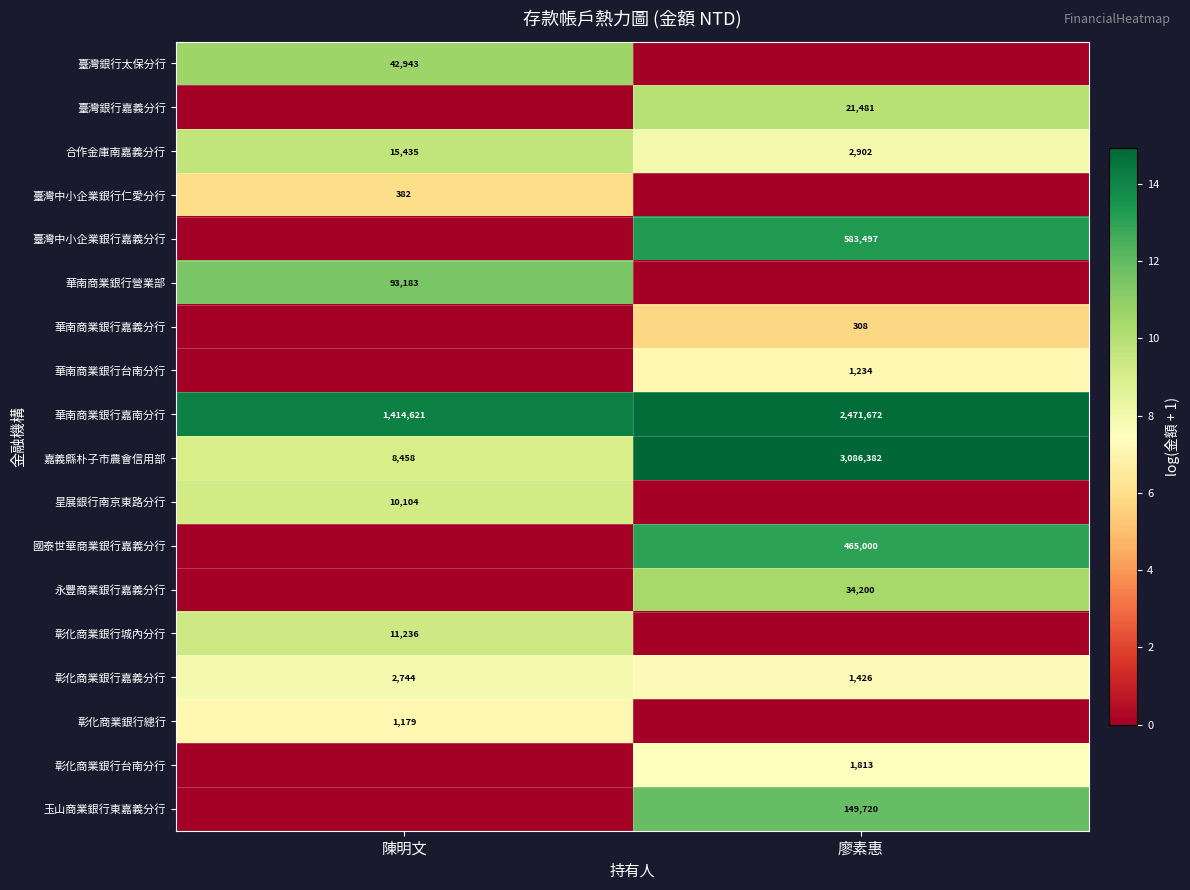

What is the average value of the 彰化商業銀行嘉義分行 series?

2085